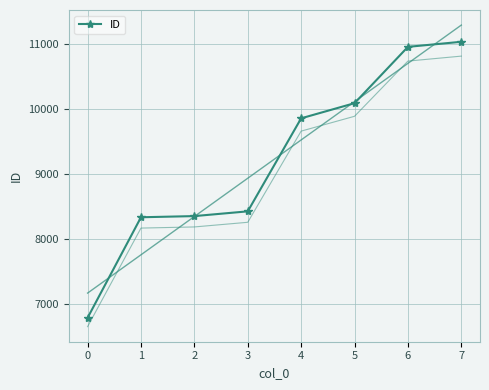

List the labels in order of value, largest first.

7, 6, 5, 4, 3, 2, 1, 0